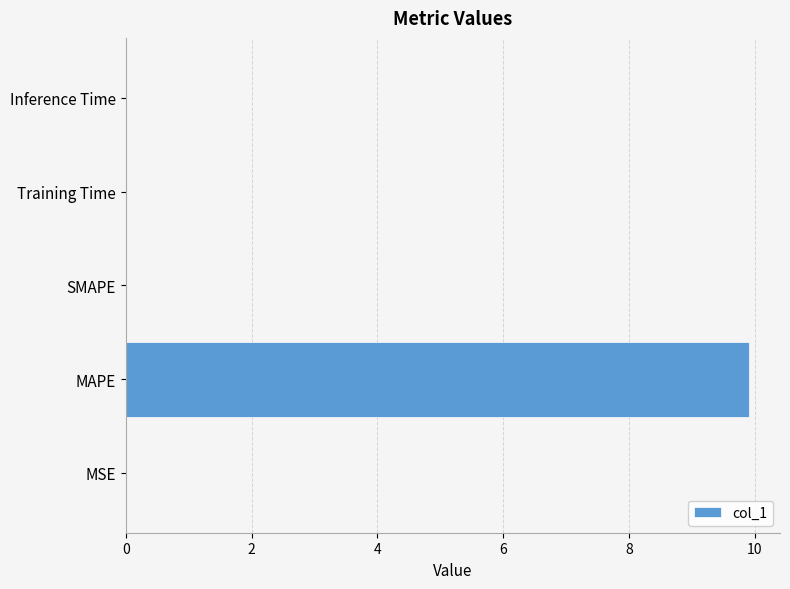

What is the maximum value shown in the chart?

9.9